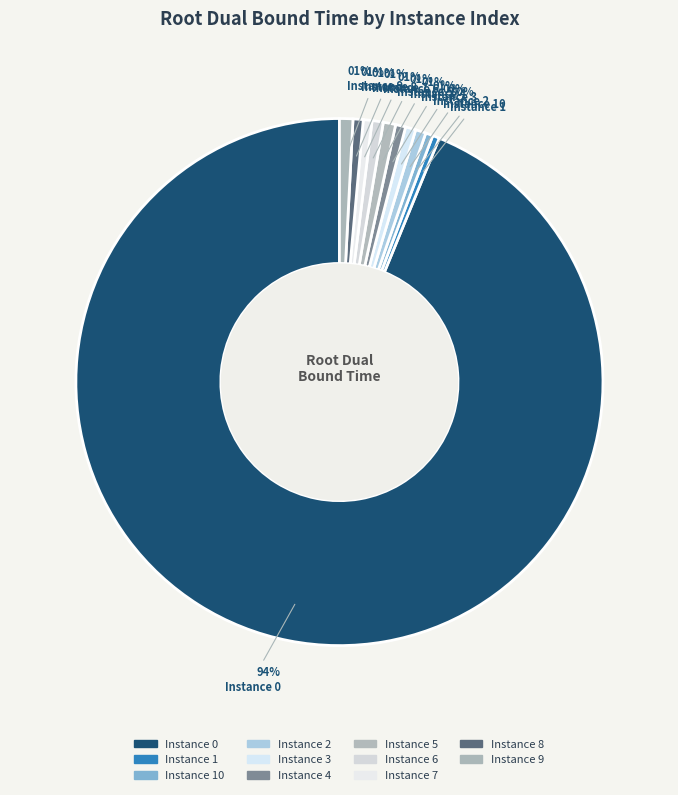

How many segments does this pie chart have?

11